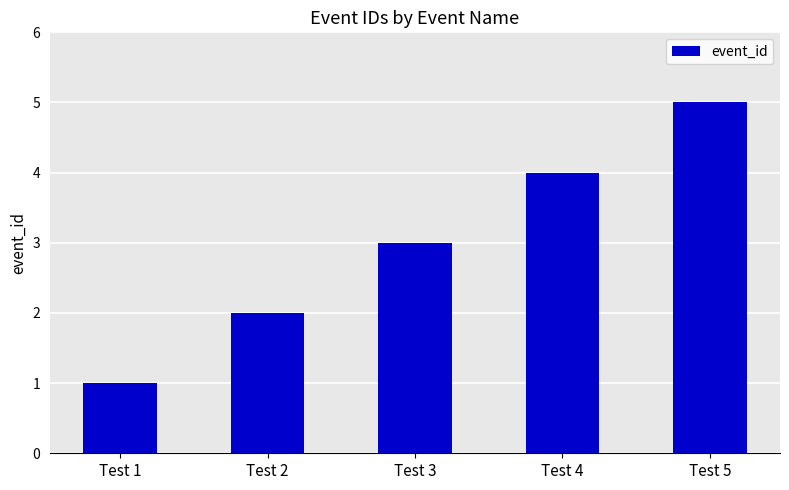

What is the greatest value displayed?

5